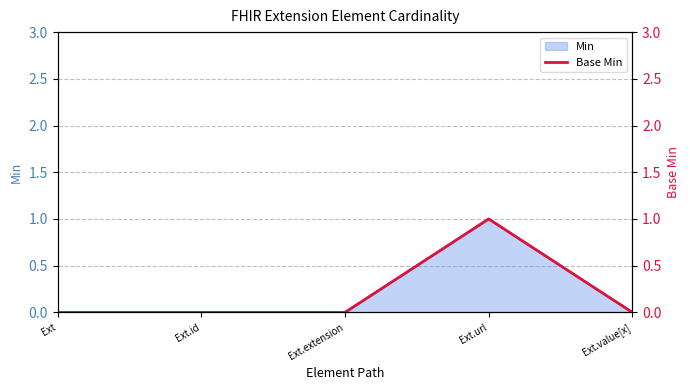

The value of Min at Ext.value[x] is -1. True or false?

False